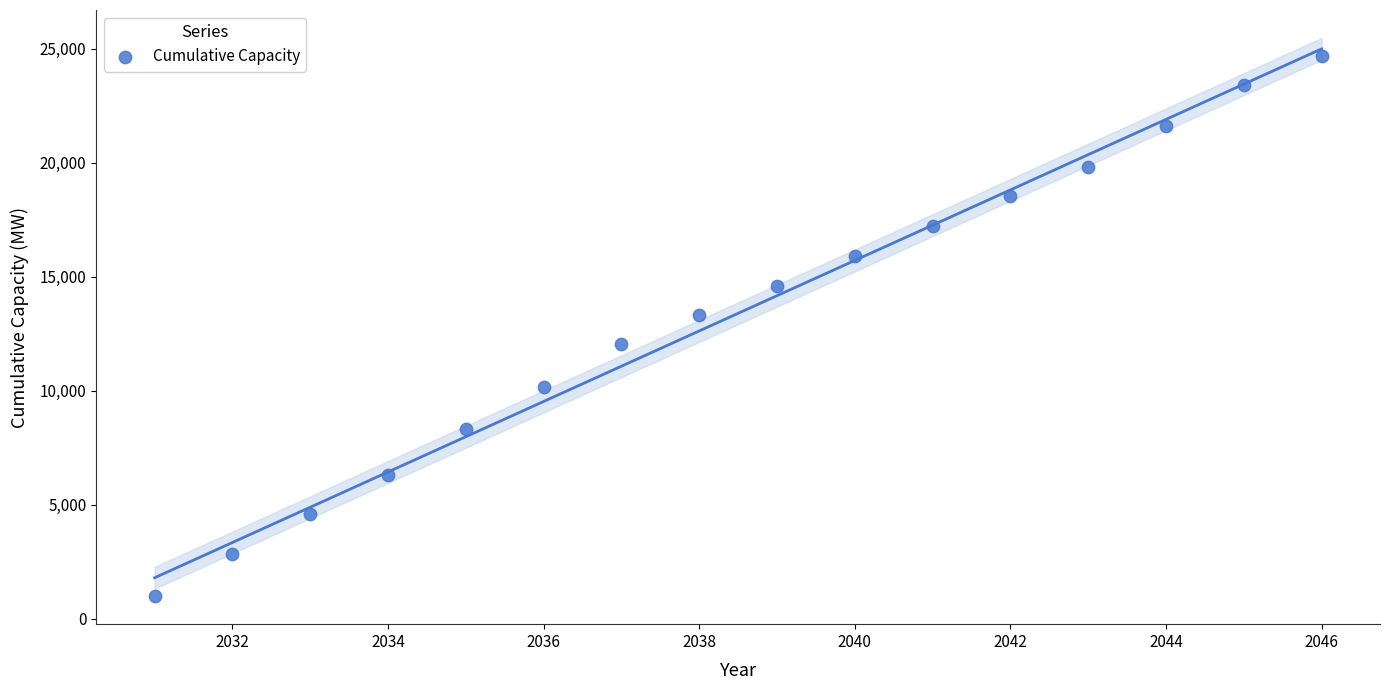

What Y value in the scatter plot is closest to 12834?

13308.4